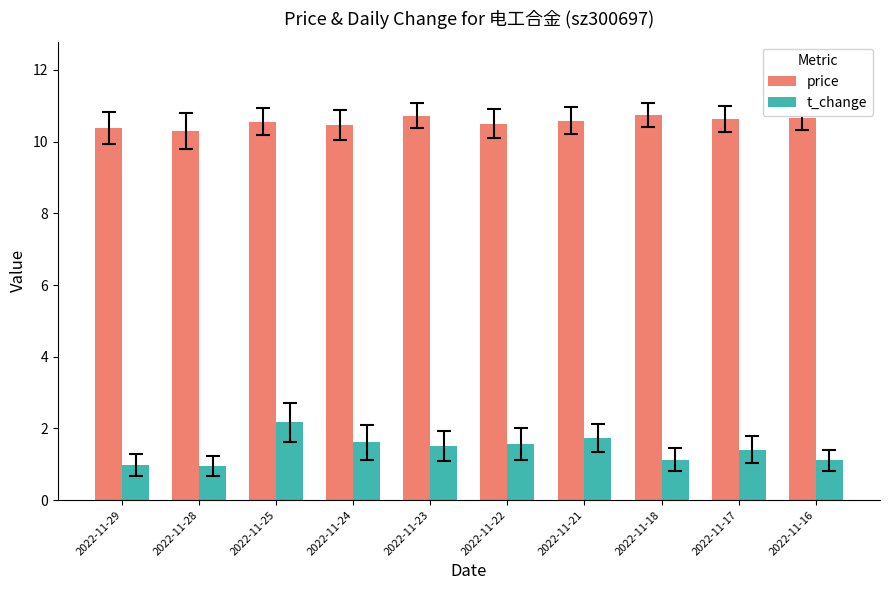

The price series shows 17.6 at 2022-11-17. True or false?

False